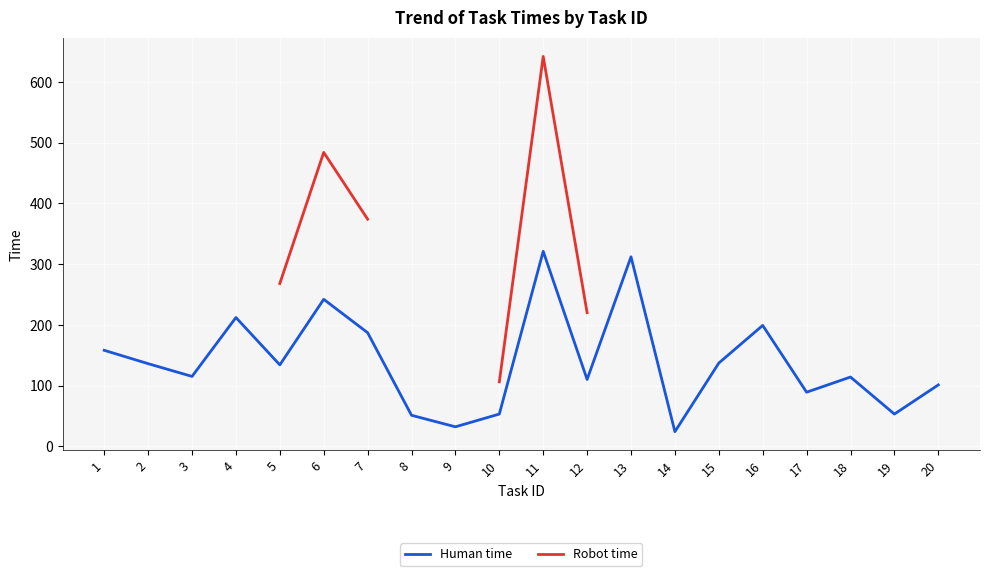

The value of Robot time at 3 is 327.7. True or false?

False